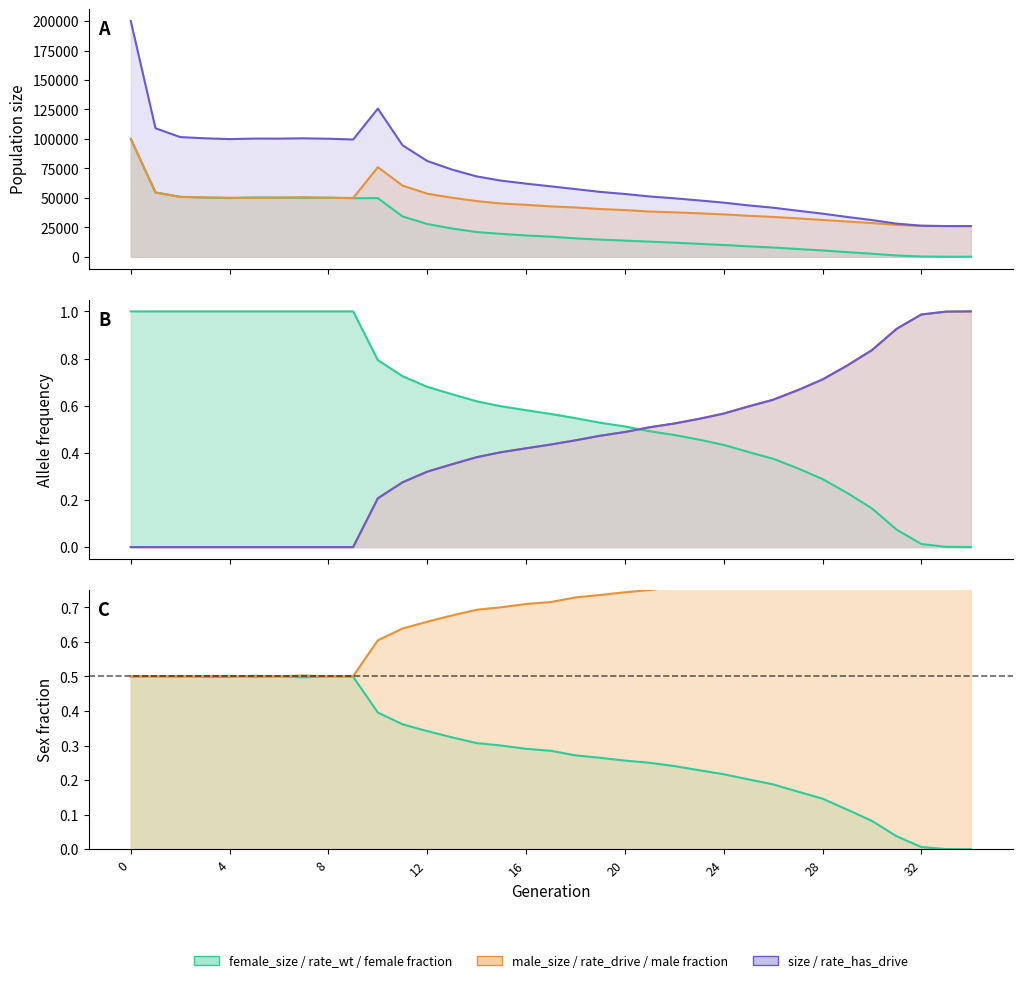

The rate_has_drive series shows 0.2 at 10. True or false?

True